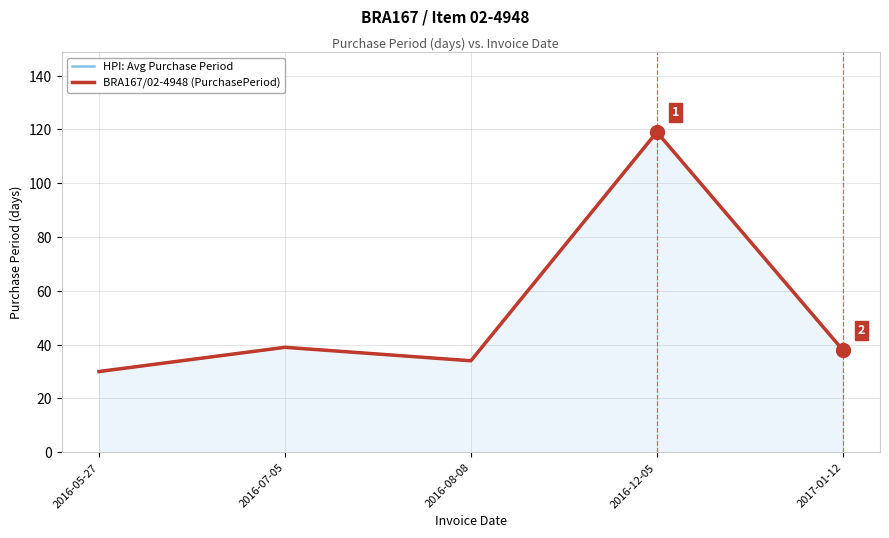

Reading left to right, extract all data points from this chart.

HPI: Avg Purchase Period: 2016-05-27=30	2016-07-05=39	2016-08-08=34	2016-12-05=119	2017-01-12=38
BRA167/02-4948 (PurchasePeriod): 2016-05-27=30	2016-07-05=39	2016-08-08=34	2016-12-05=119	2017-01-12=38